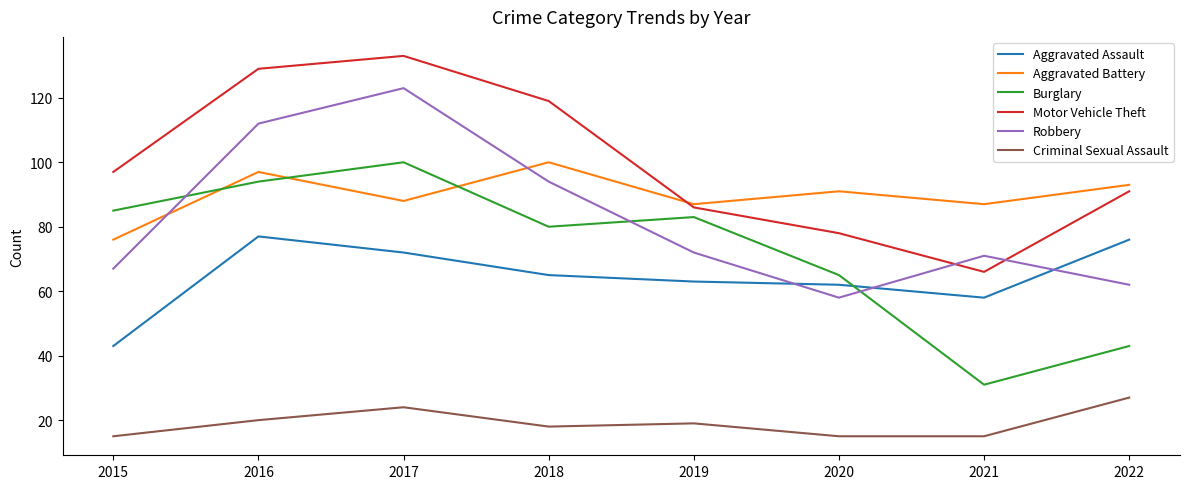

The Robbery series shows 71 at 2021. True or false?

True